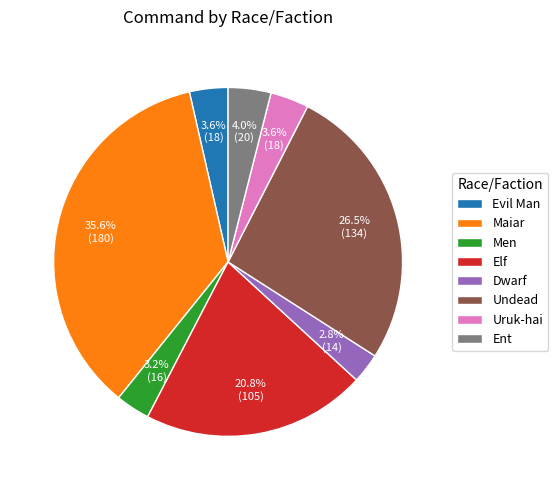

Does any single category account for the majority?

No